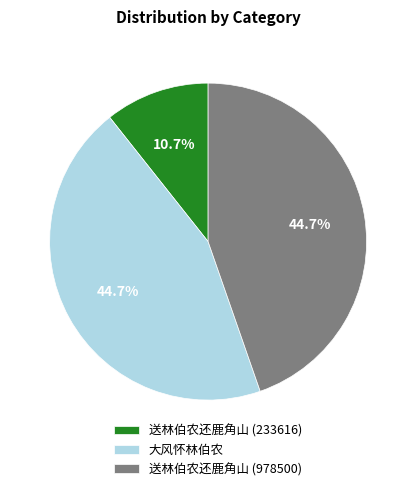

Approximately how many times larger is the value at 送林伯农还鹿角山 (978500) compared to 大风怀林伯农?

1.0